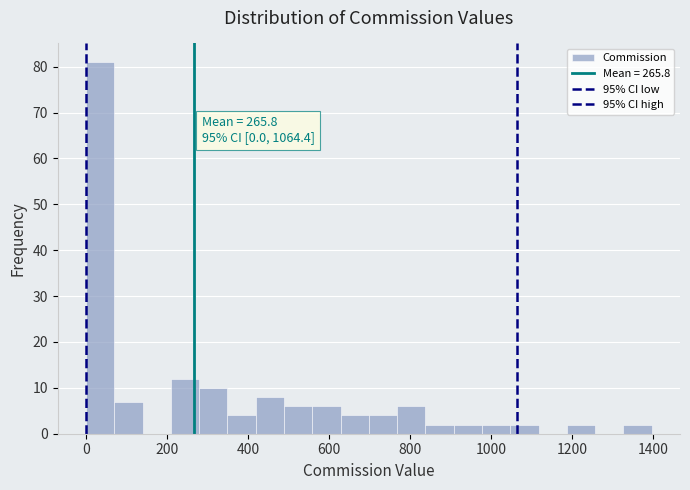

Around what value on the x-axis is the tallest bar? Give the approximate position of its centre, as read against the axis.

40